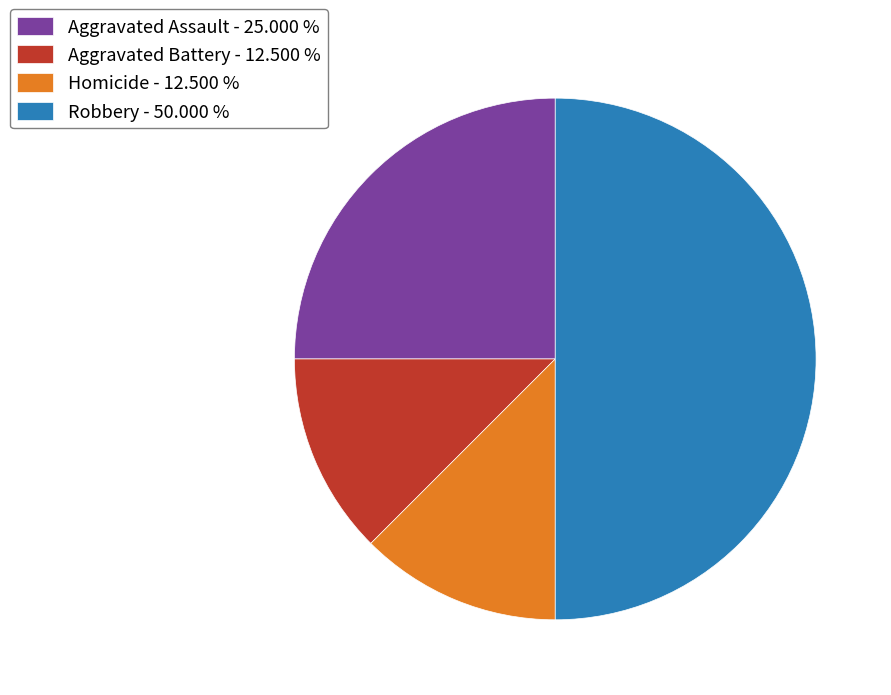

Does Aggravated Assault - 25.000 % account for over 50% of the chart?

No